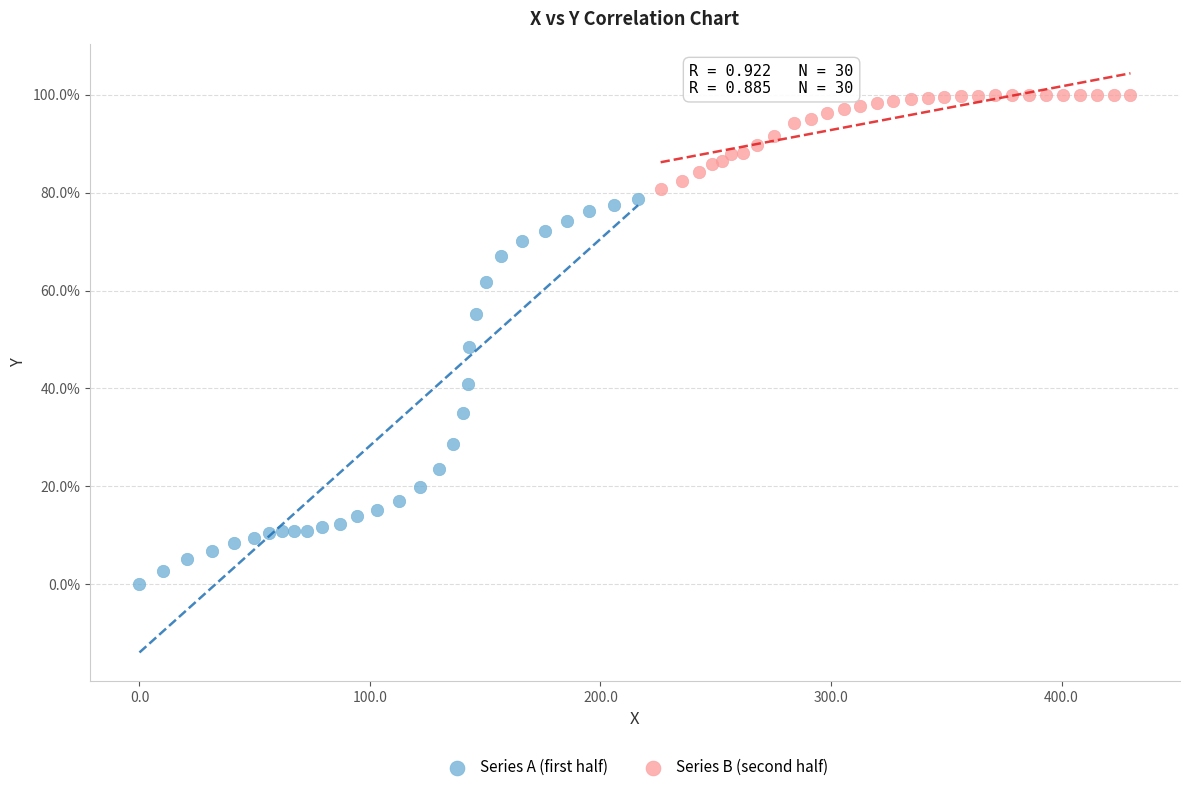

Which series reaches the minimum Y coordinate?

Series A (first half)